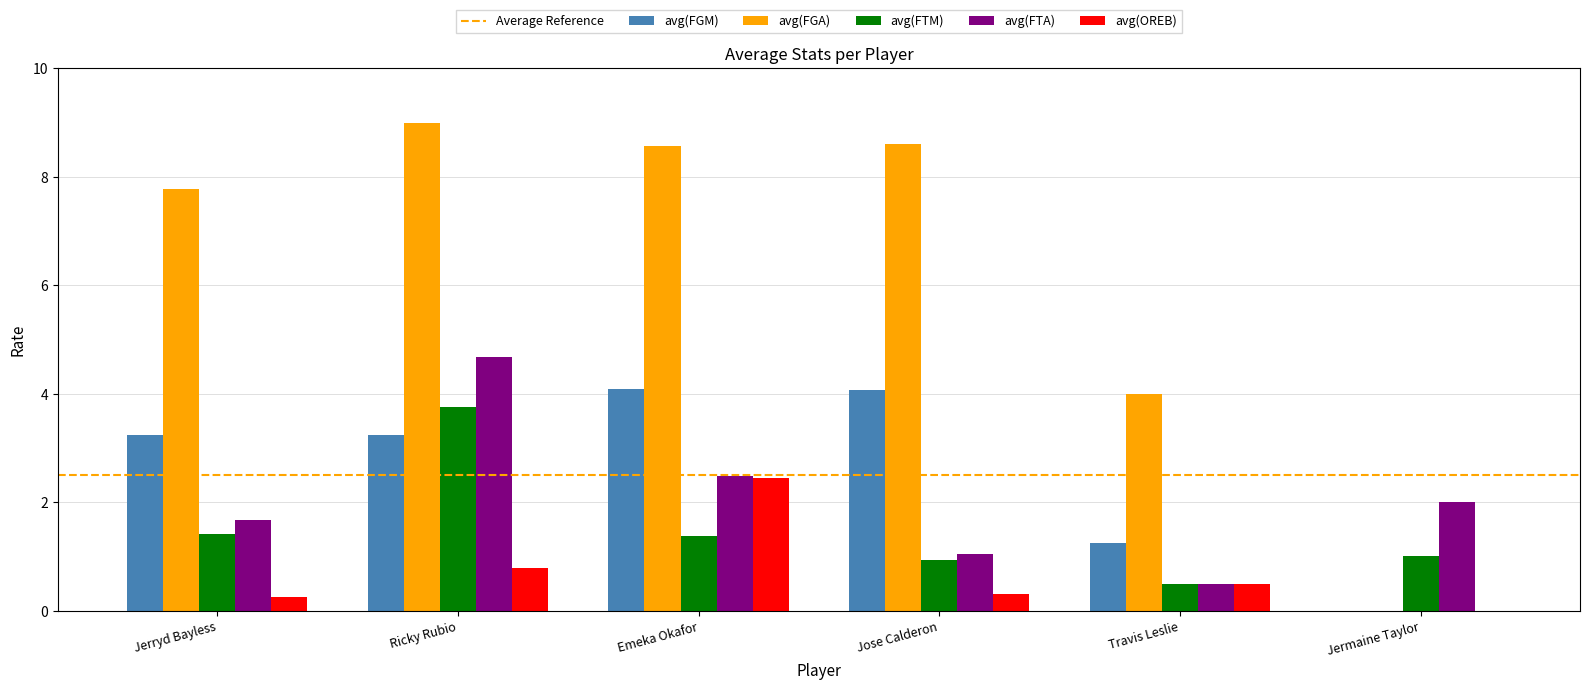

What is the maximum value shown in the chart?

9.0